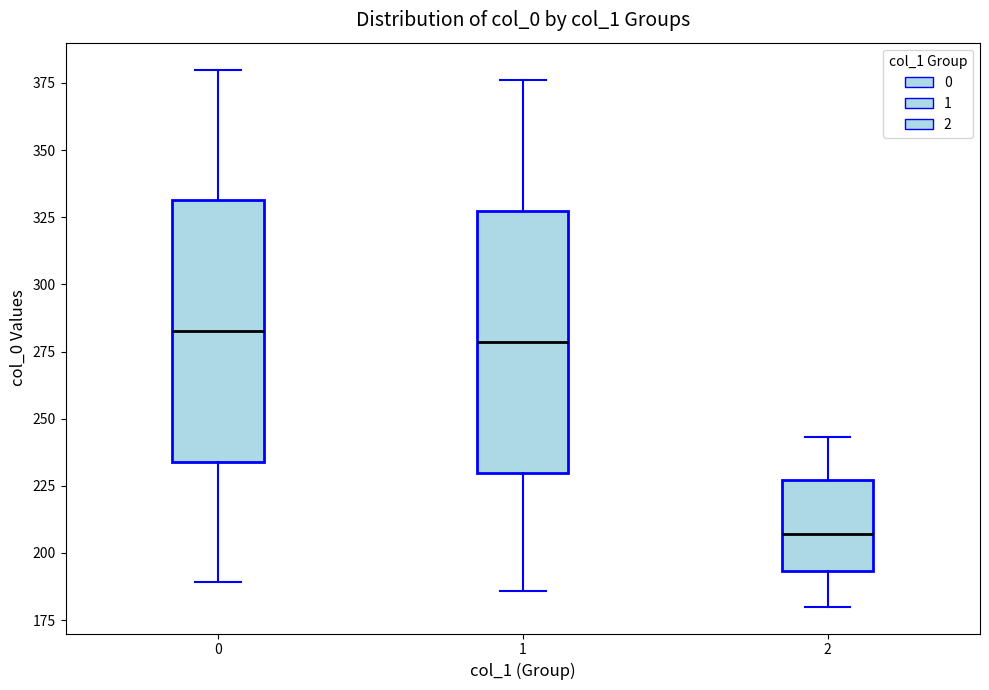

Where is the lower edge of the box at x = 0 on the y-axis? The values are not printed on the chart, so give them approximately, as read against the axis.

235